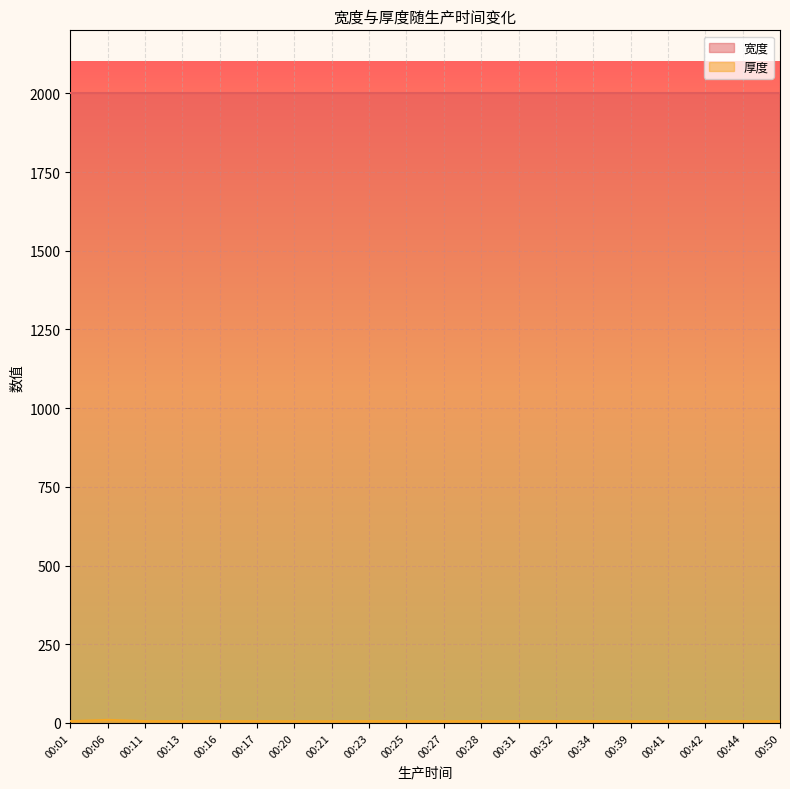

Reading left to right, extract all data points from this chart.

00:01=5.8	00:06=9.8	00:11=5.8	00:13=5.5	00:16=5.8	00:17=5.8	00:20=5.5	00:21=5.5	00:23=5.8	00:25=5.8	00:27=5.5	00:28=5.8	00:31=5.8	00:32=5.8	00:34=5.8	00:39=5.5	00:41=5.5	00:42=5.8	00:44=5.8	00:50=5.5